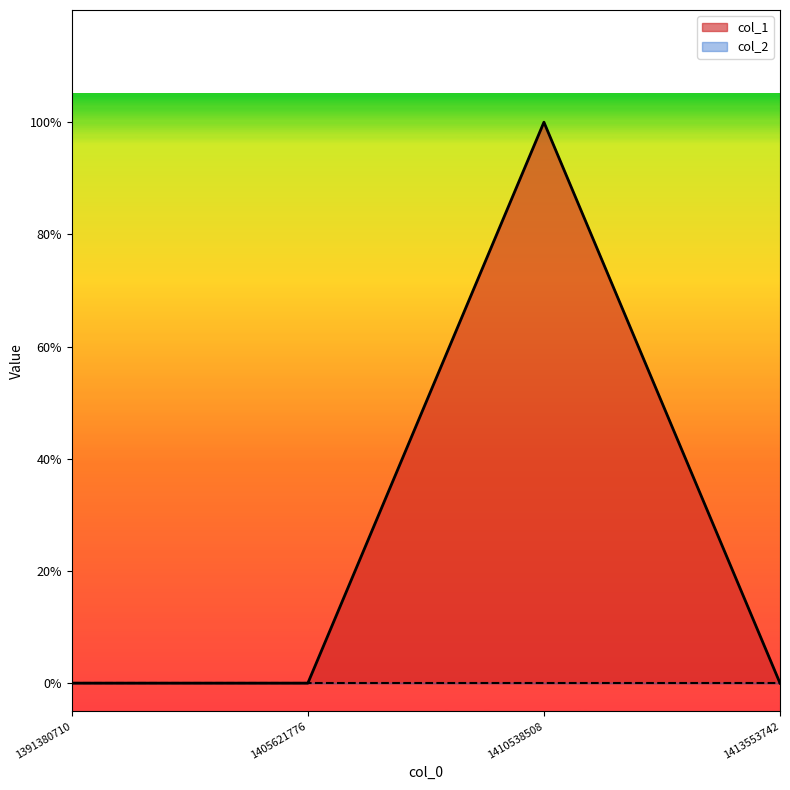

How many values are above zero?

1